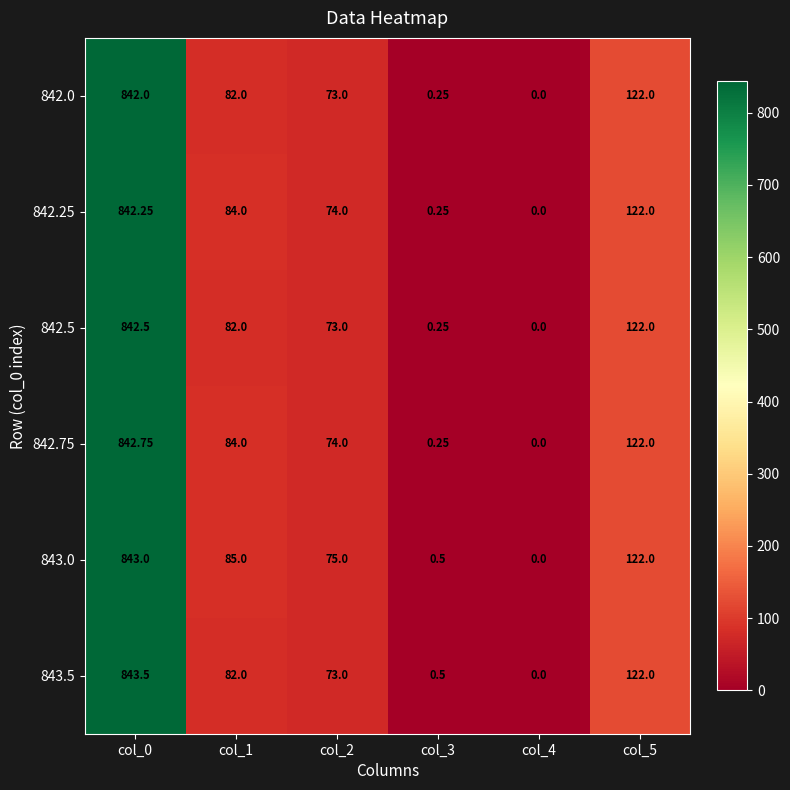

At which category does the chart reach its minimum across all series?

col_4